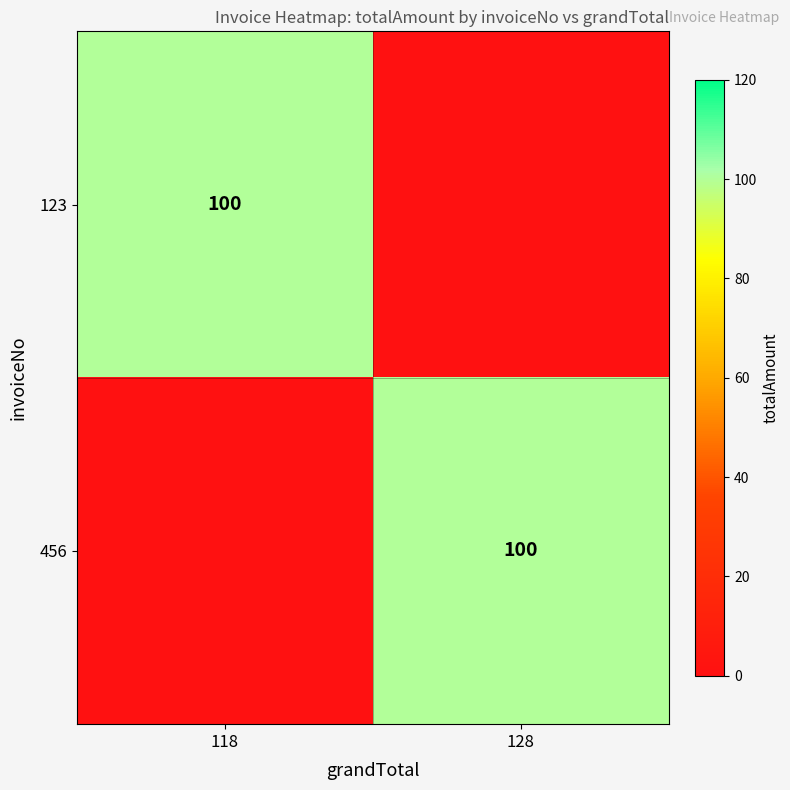

The value of 456 at 128 is 62. True or false?

False